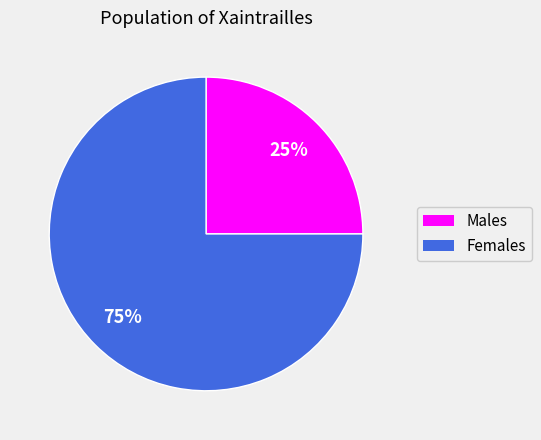

Is there a majority slice in this chart?

Yes